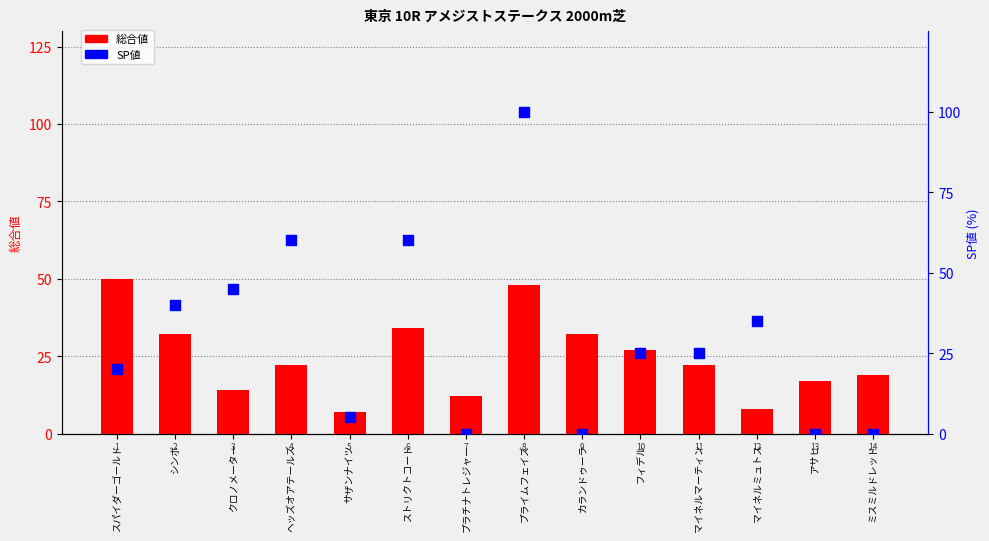

Which series reaches the maximum Y coordinate?

SP値